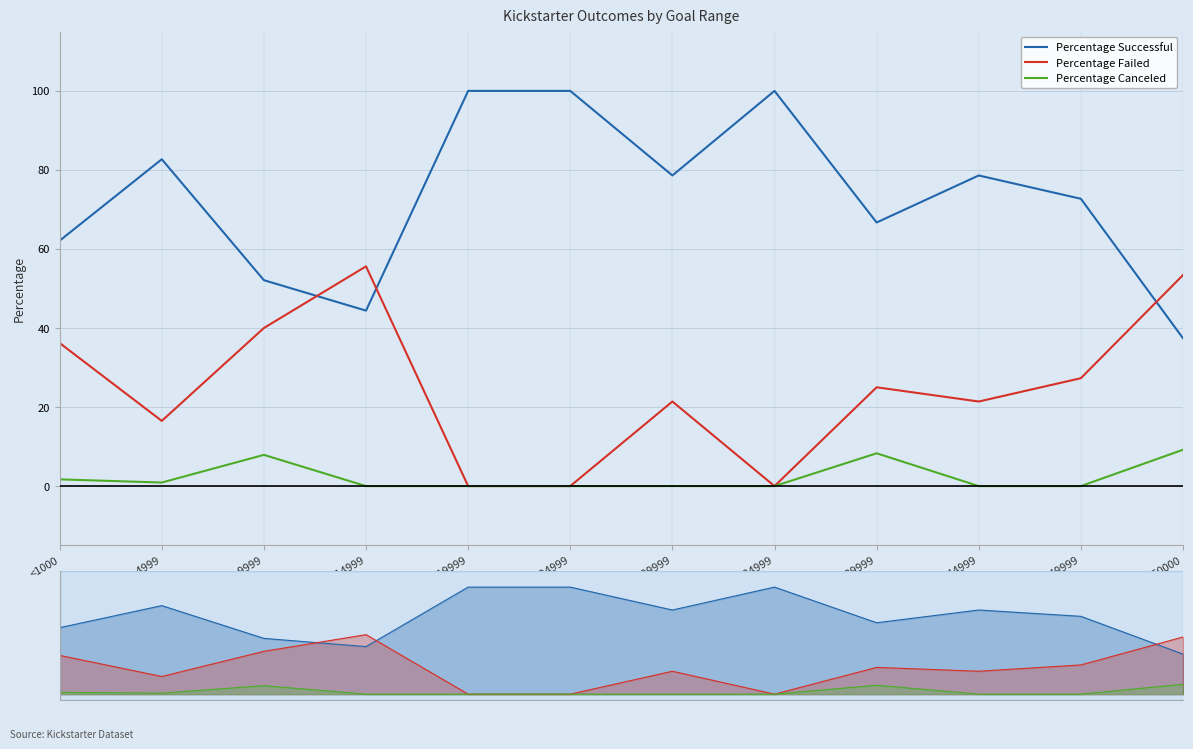

At which category does Percentage Canceled reach its first local peak?

5000-9999